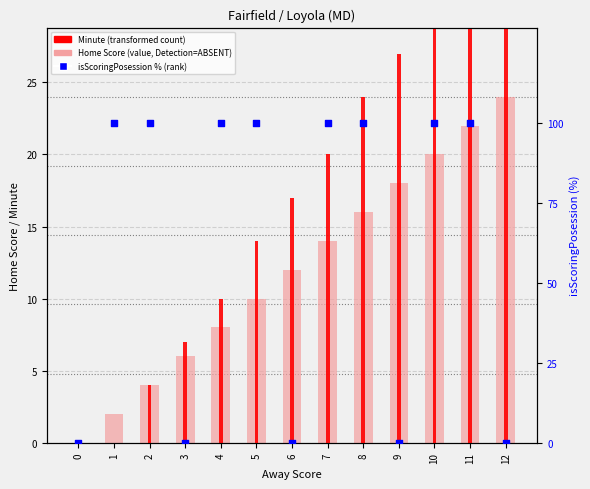

What are all the series names shown in the legend?

Home Score, Minute, isScoringPosession %